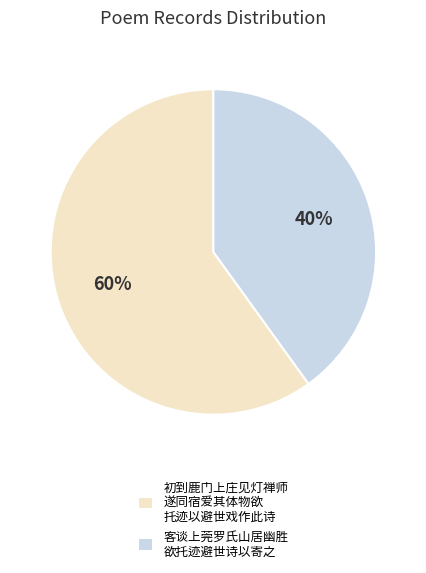

What is the smallest slice in the pie chart?

客谈上莞罗氏山居幽胜 欲托迹避世诗以寄之